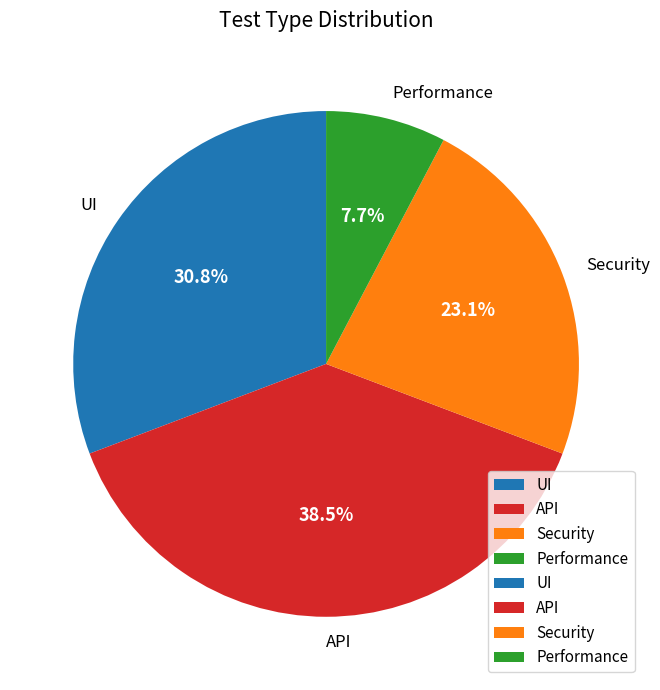

Rank the categories by value from highest to lowest.

API, UI, Security, Performance